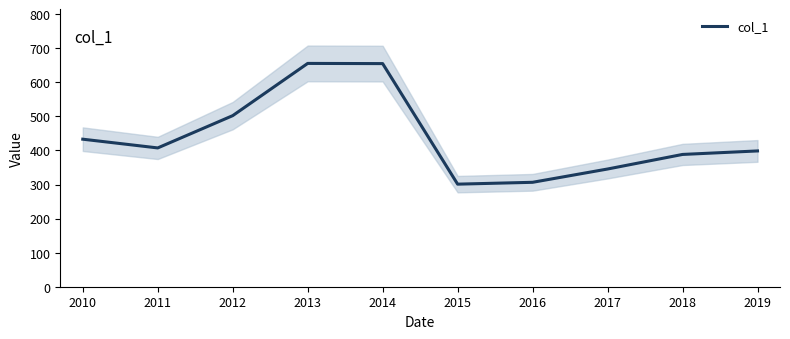

Where is the data nearest to the value 478?

2012